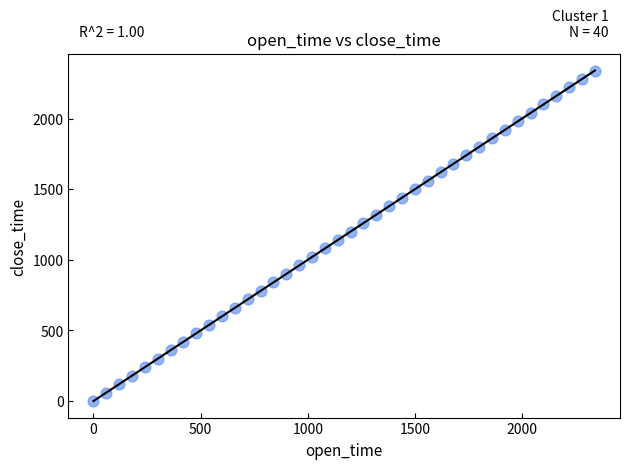

What is the range of X values (max minus min)?

2340